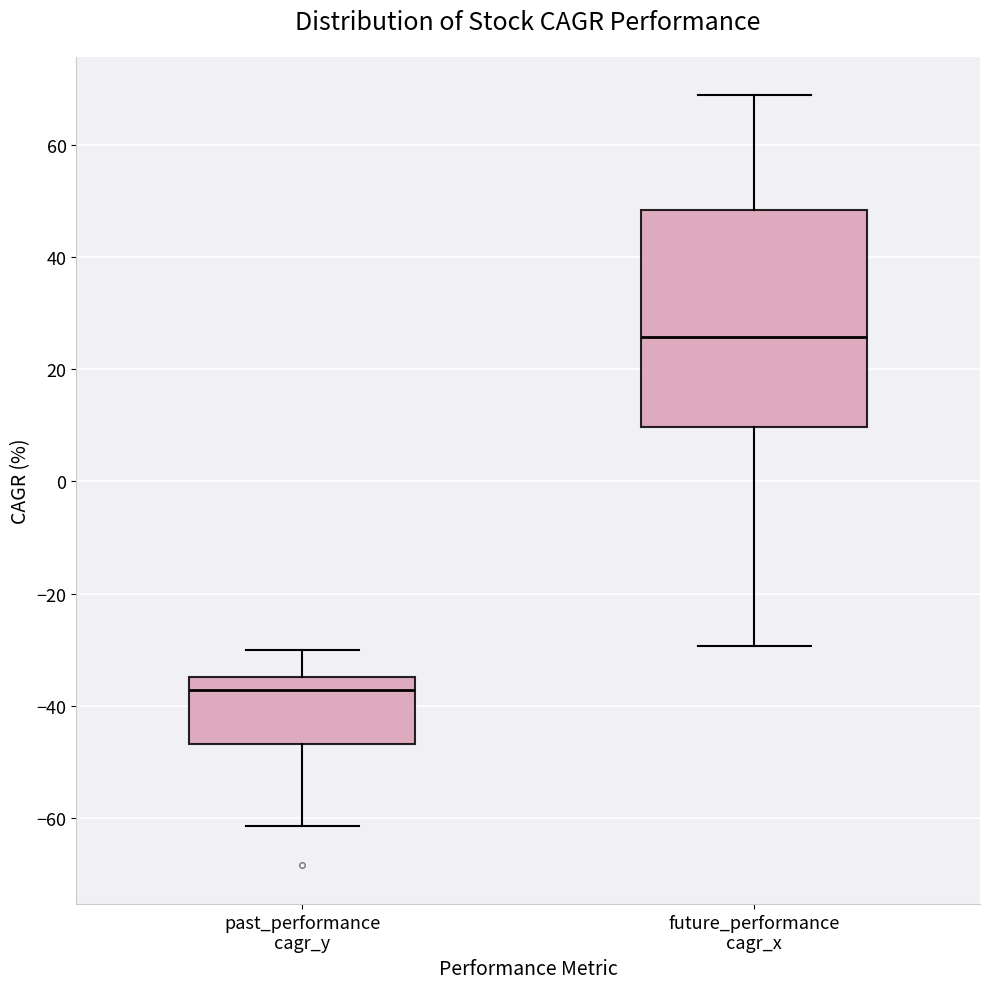

Reading left to right, transcribe this box plot: for each box, give where its median line is, the range the box spans, and where its two whiskers end, as read against the y-axis. The values are not printed on the chart, so give them approximately, as read against the axis.

past_performance cagr_y: median -38, box -46 to -34, whiskers -62 to -30
future_performance cagr_x: median 26, box 10 to 48, whiskers -30 to 68